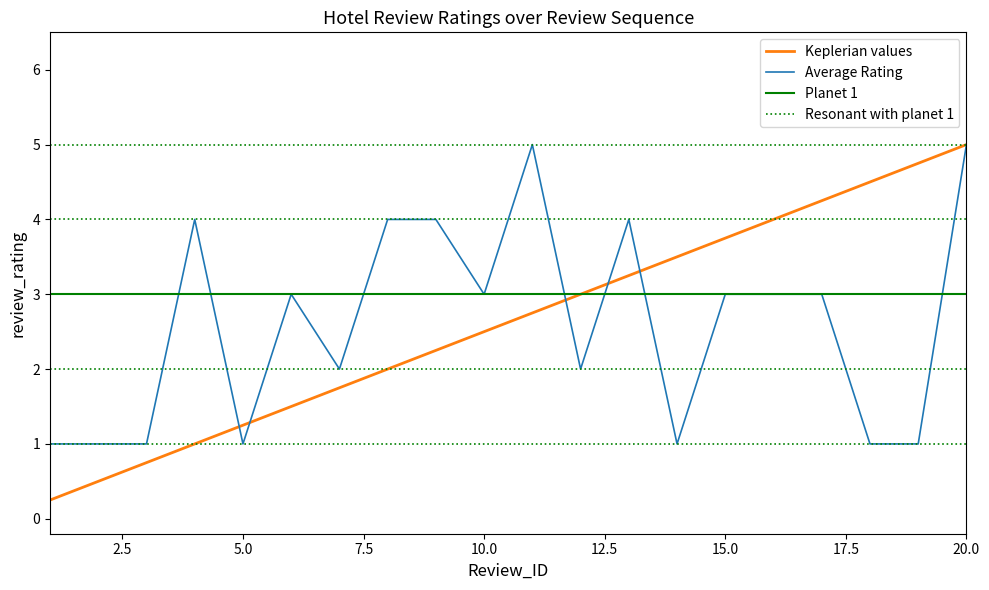

Reading left to right, extract all data points from this chart.

Average Rating: 1=1.0	2=1.0	3=1.0	4=4.0	5=1.0	6=3.0	7=2.0	8=4.0	9=4.0	10=3.0	11=5.0	12=2.0	13=4.0	14=1.0	15=3.0	16=3.0	17=3.0	18=1.0	19=1.0	20=5.0
Keplerian (Review_ID): 1=0.2	2=0.5	3=0.8	4=1.0	5=1.2	6=1.5	7=1.8	8=2.0	9=2.2	10=2.5	11=2.8	12=3.0	13=3.2	14=3.5	15=3.8	16=4.0	17=4.2	18=4.5	19=4.8	20=5.0